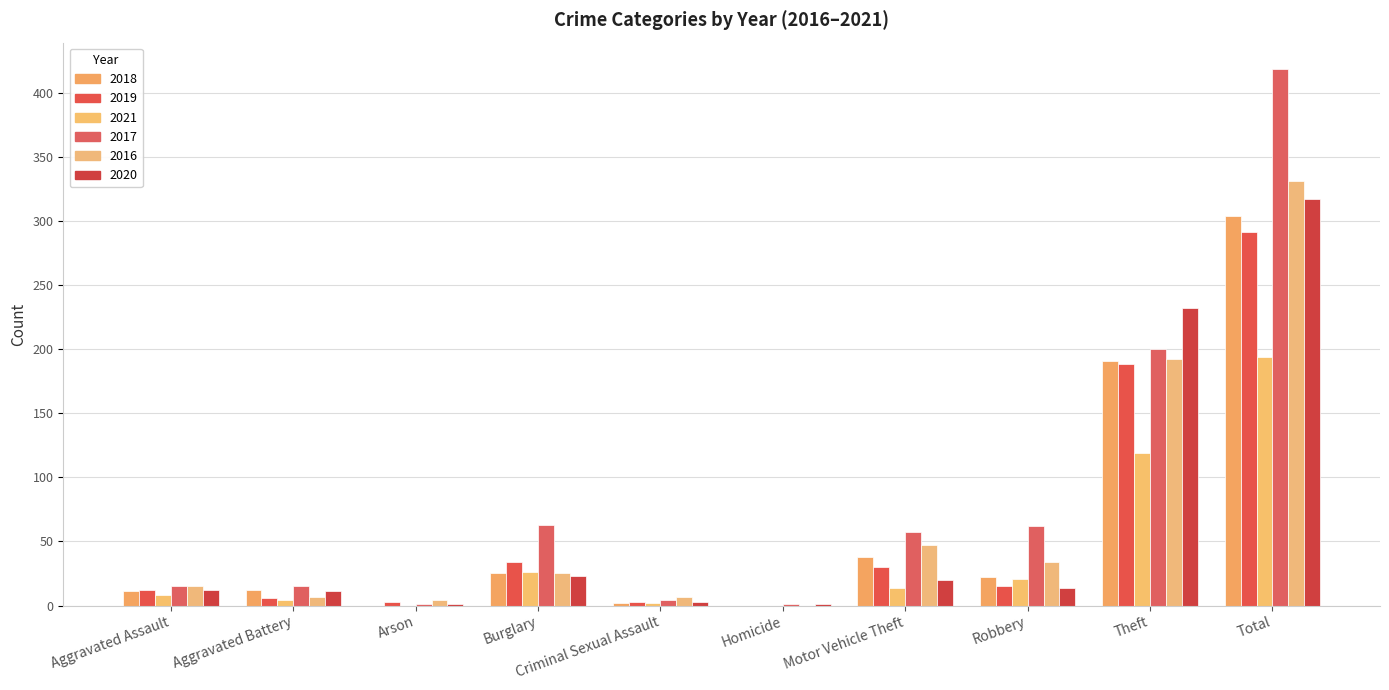

How many series are shown in this chart?

6